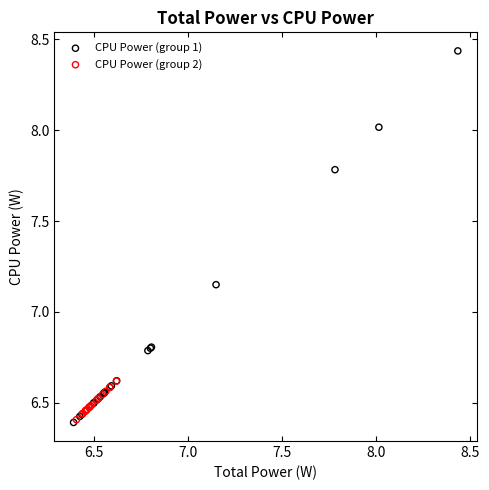

Which series has the largest Y range (max minus min)?

CPU Power (group 1)